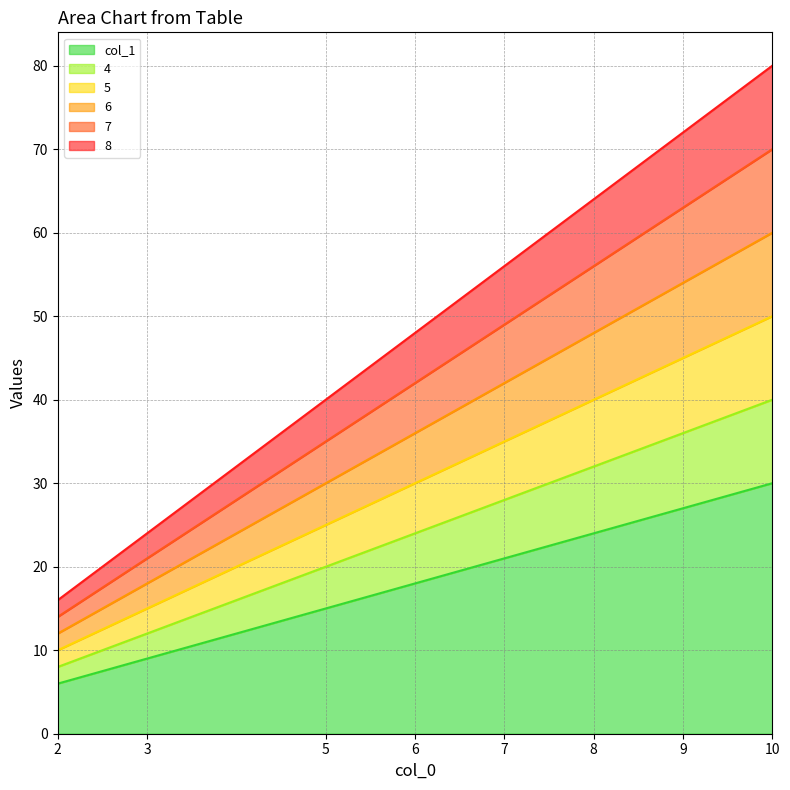

What are all the series names shown in the legend?

col_1, 4, 5, 6, 7, 8